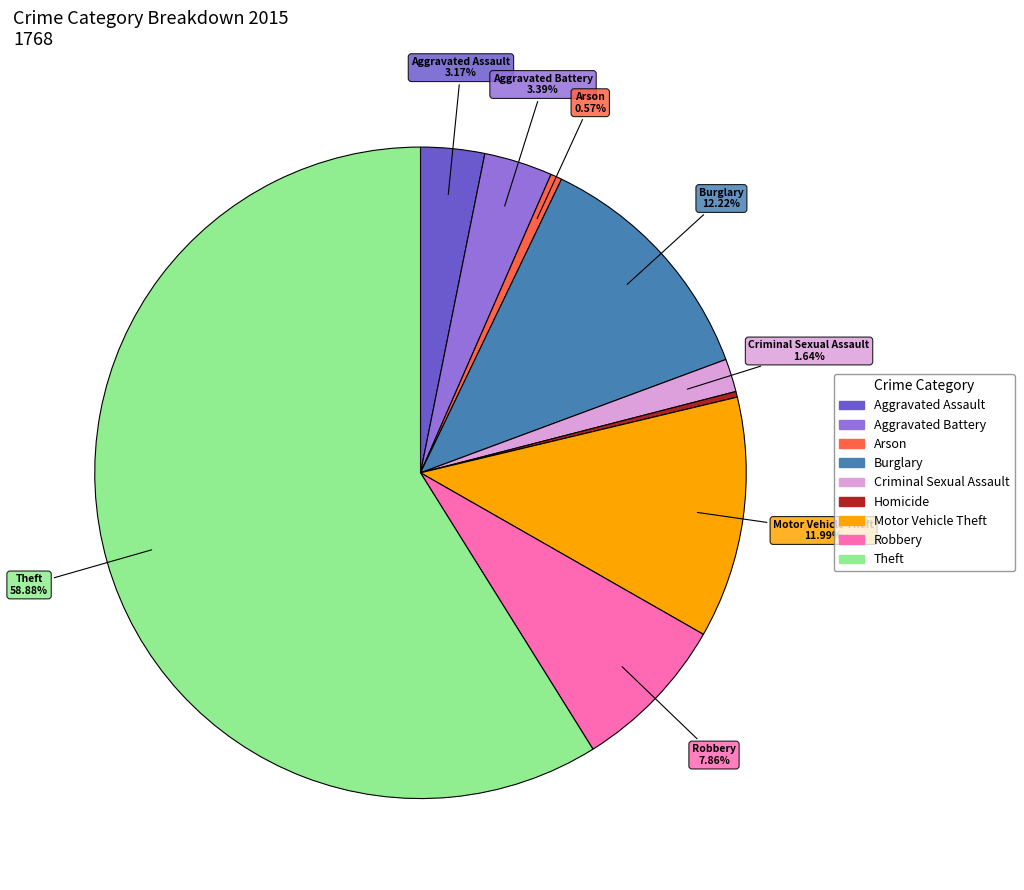

Which slice represents more than half of the pie?

Theft